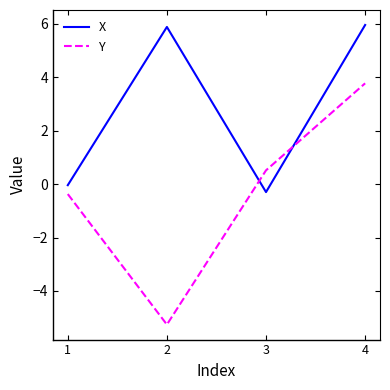

Which series has the widest spread of values?

Y